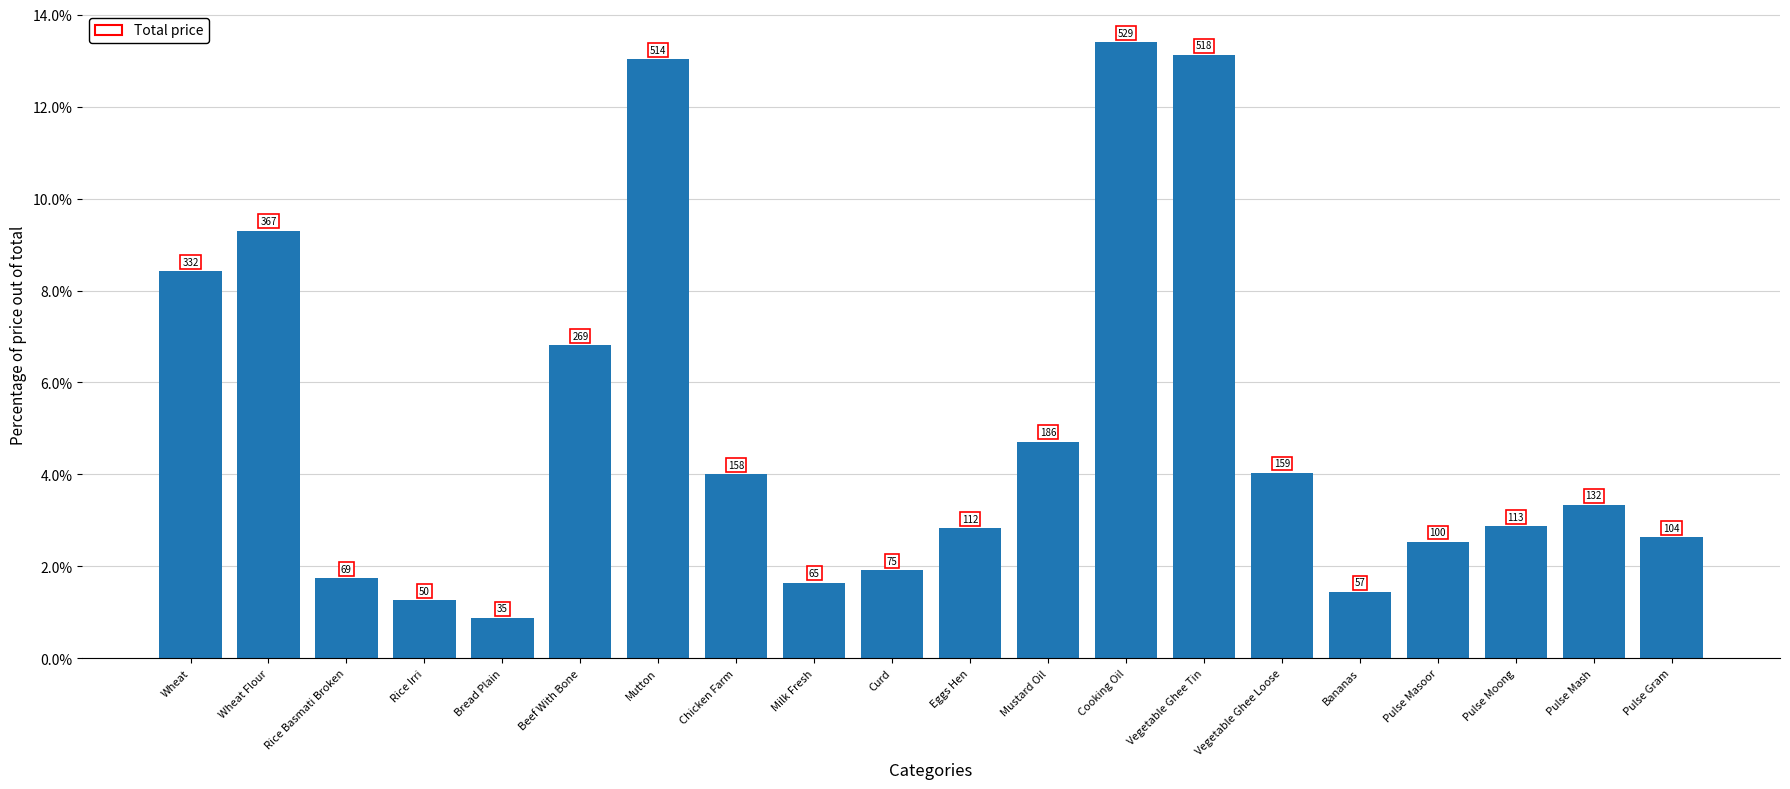

Rank the categories by value from lowest to highest.

Bread Plain, Rice Irri, Bananas, Milk Fresh, Rice Basmati Broken, Curd, Pulse Masoor, Pulse Gram, Eggs Hen, Pulse Moong, Pulse Mash, Chicken Farm, Vegetable Ghee Loose, Mustard Oil, Beef With Bone, Wheat, Wheat Flour, Mutton, Vegetable Ghee Tin, Cooking Oil